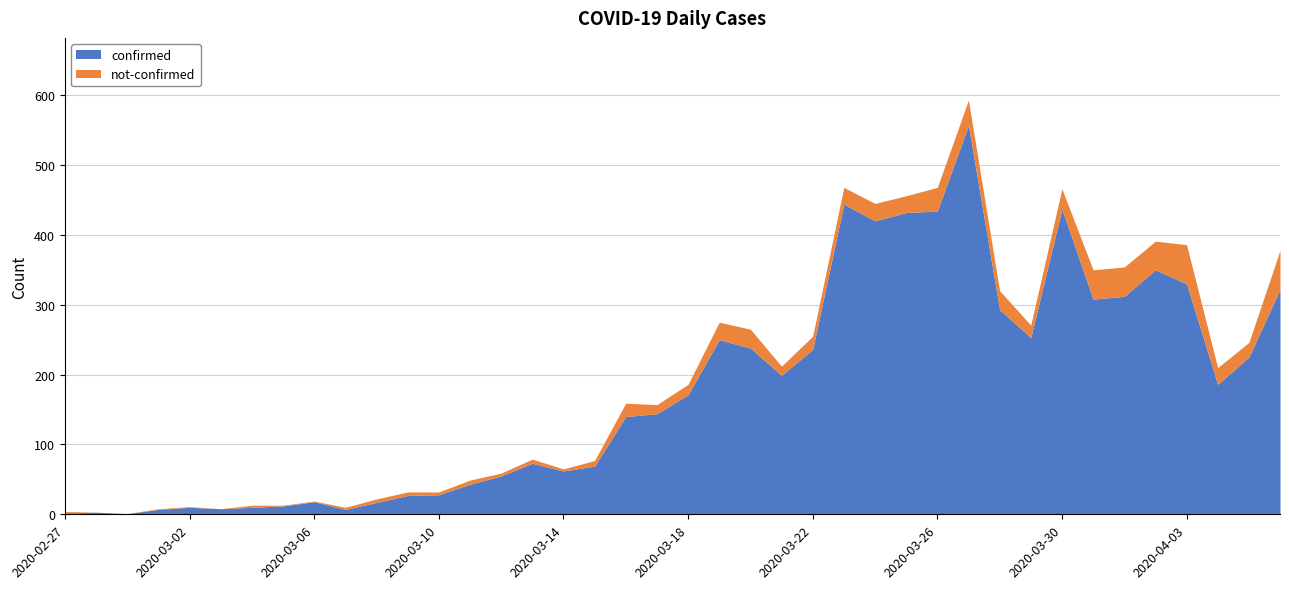

What is the difference between the not-confirmed values at 2020-03-20 and 2020-03-08?

22